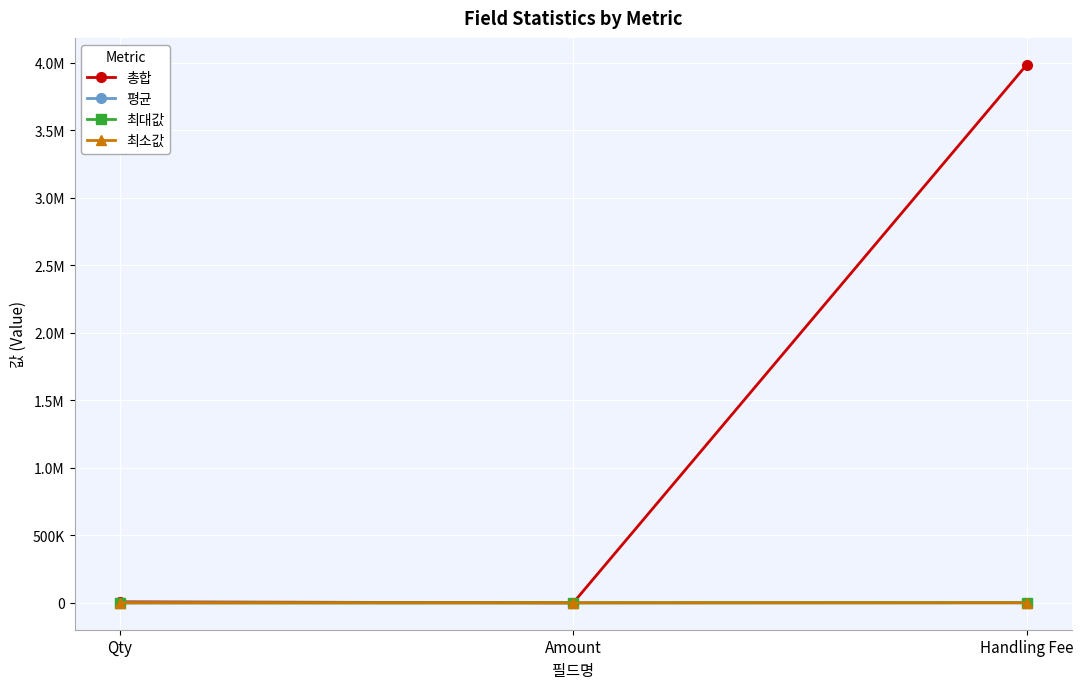

What are all the series names shown in the legend?

총합, 평균, 최대값, 최소값